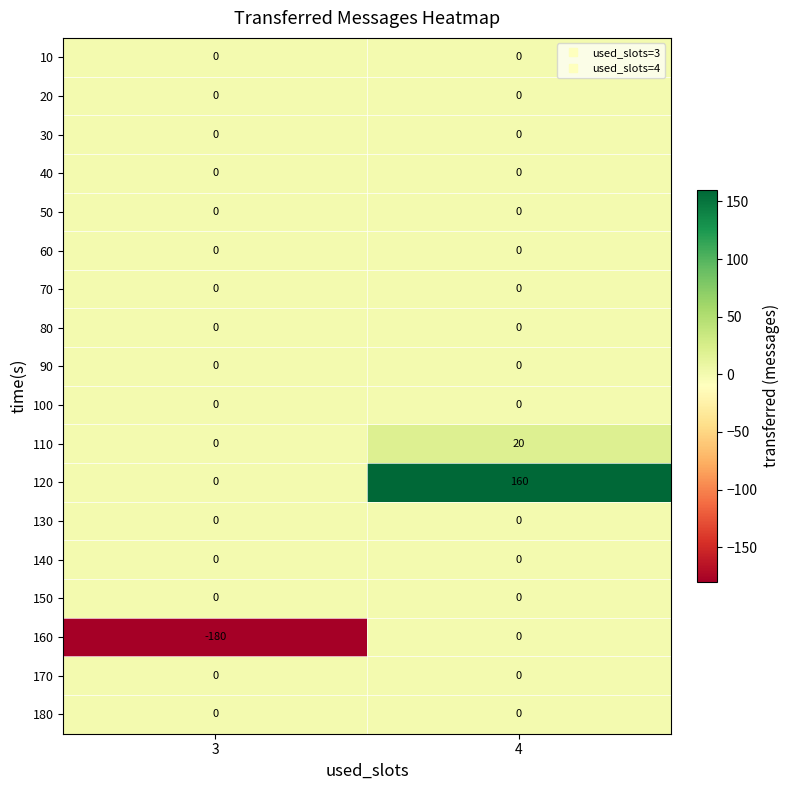

The 50 series shows 0 at 3. True or false?

True